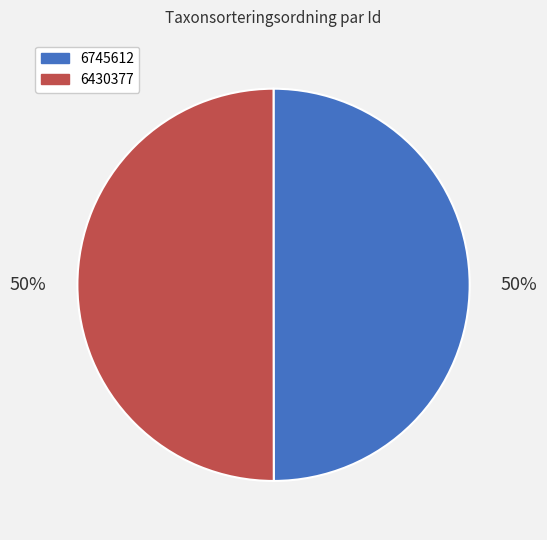

Count the number of slices in the pie.

2